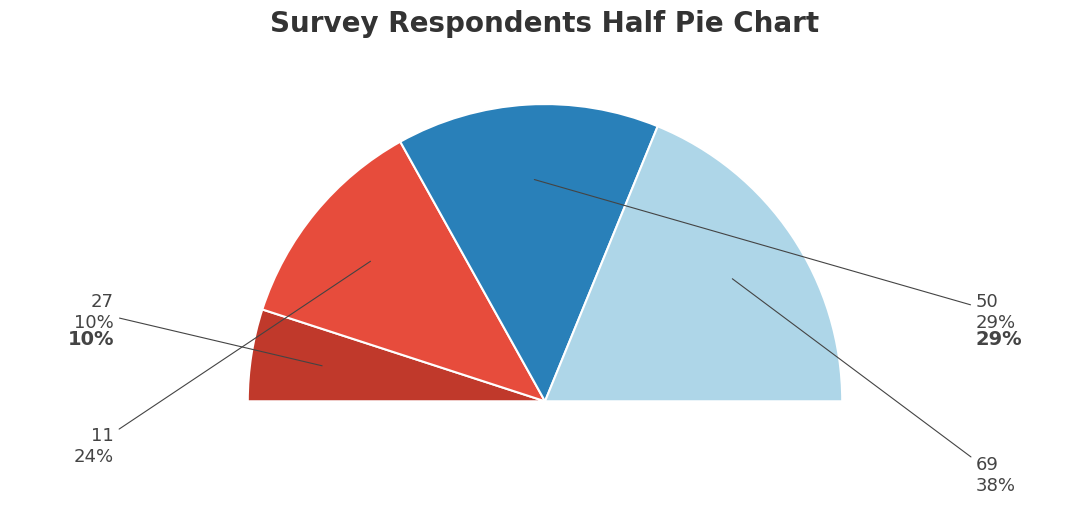

Which has a higher value, 50 or 69?

69